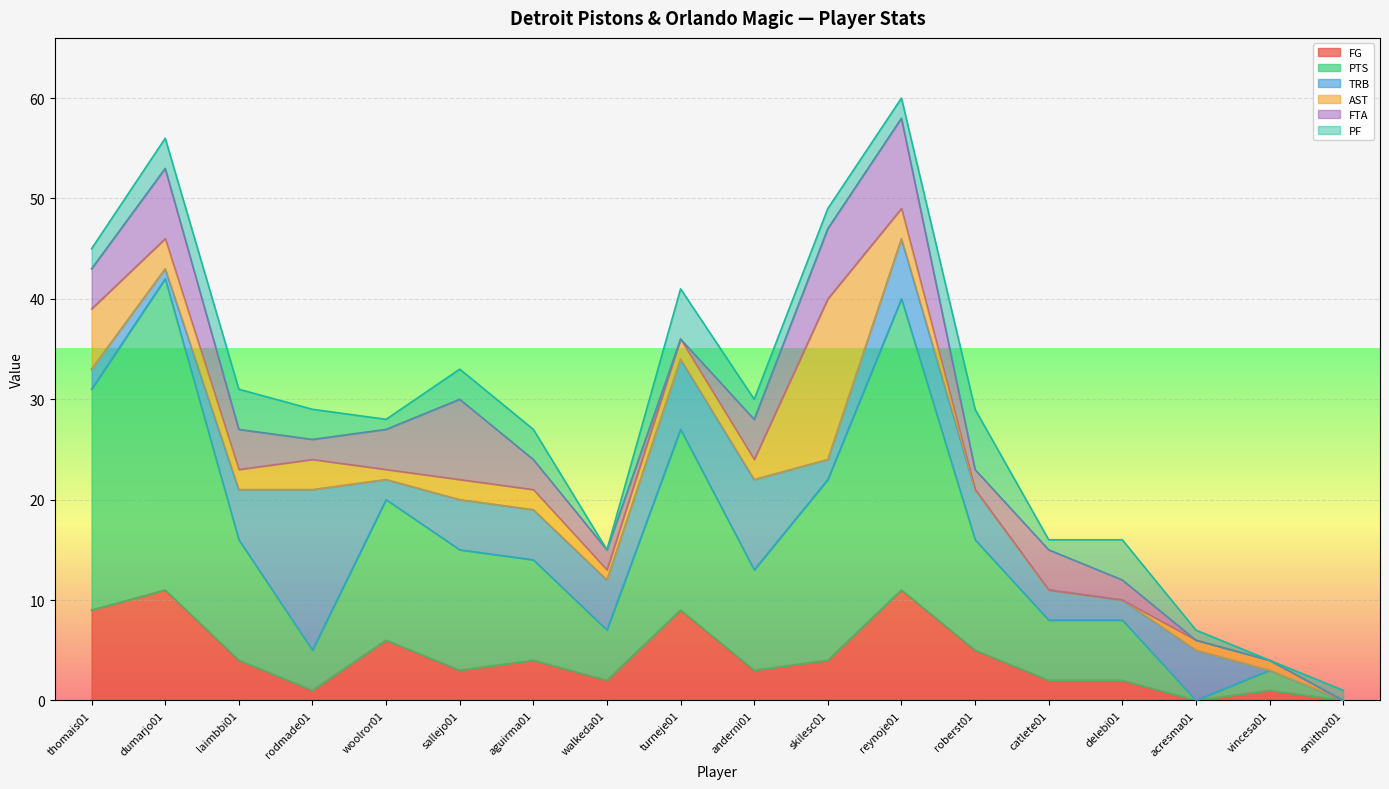

At which category is the sum across all series the highest?

reynoje01